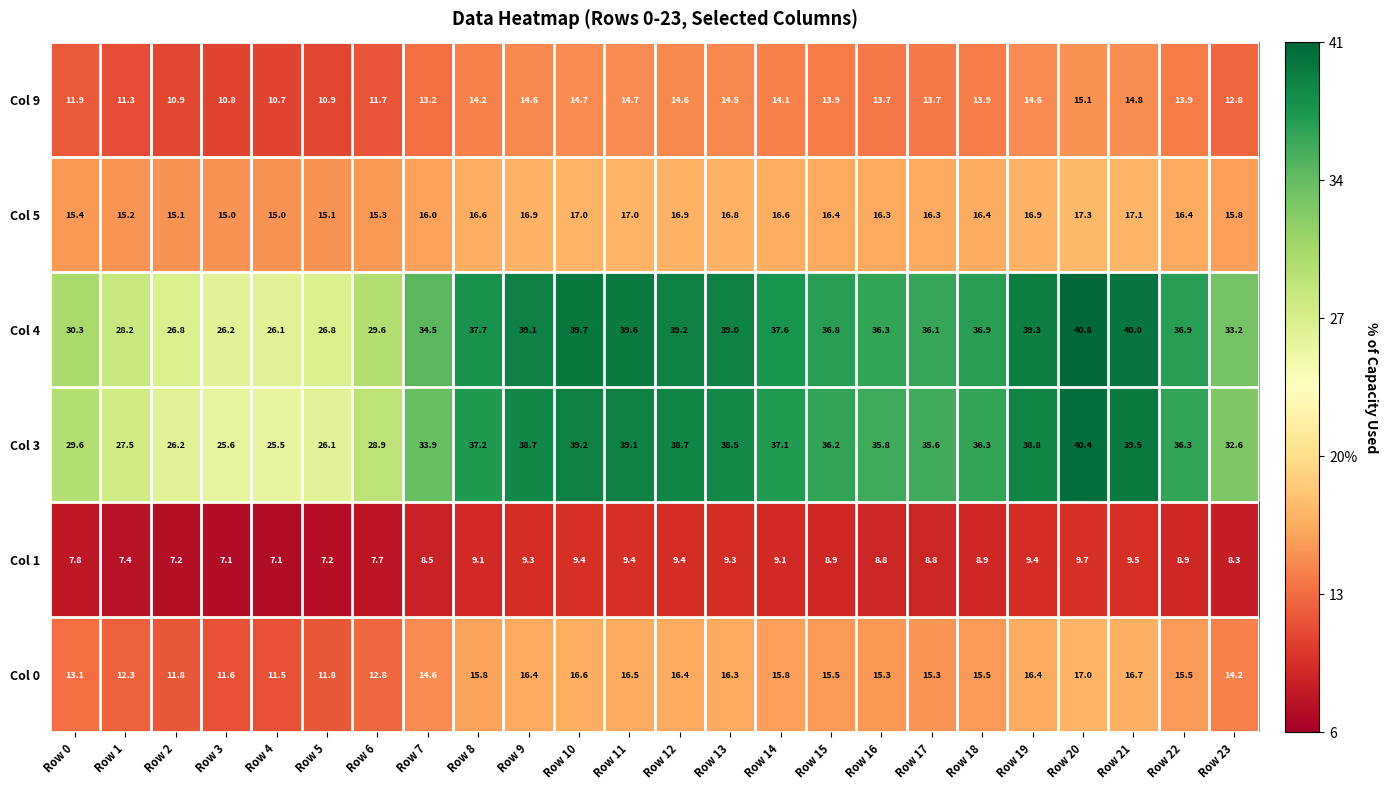

What is the total value across all series at Row 23?

116.9